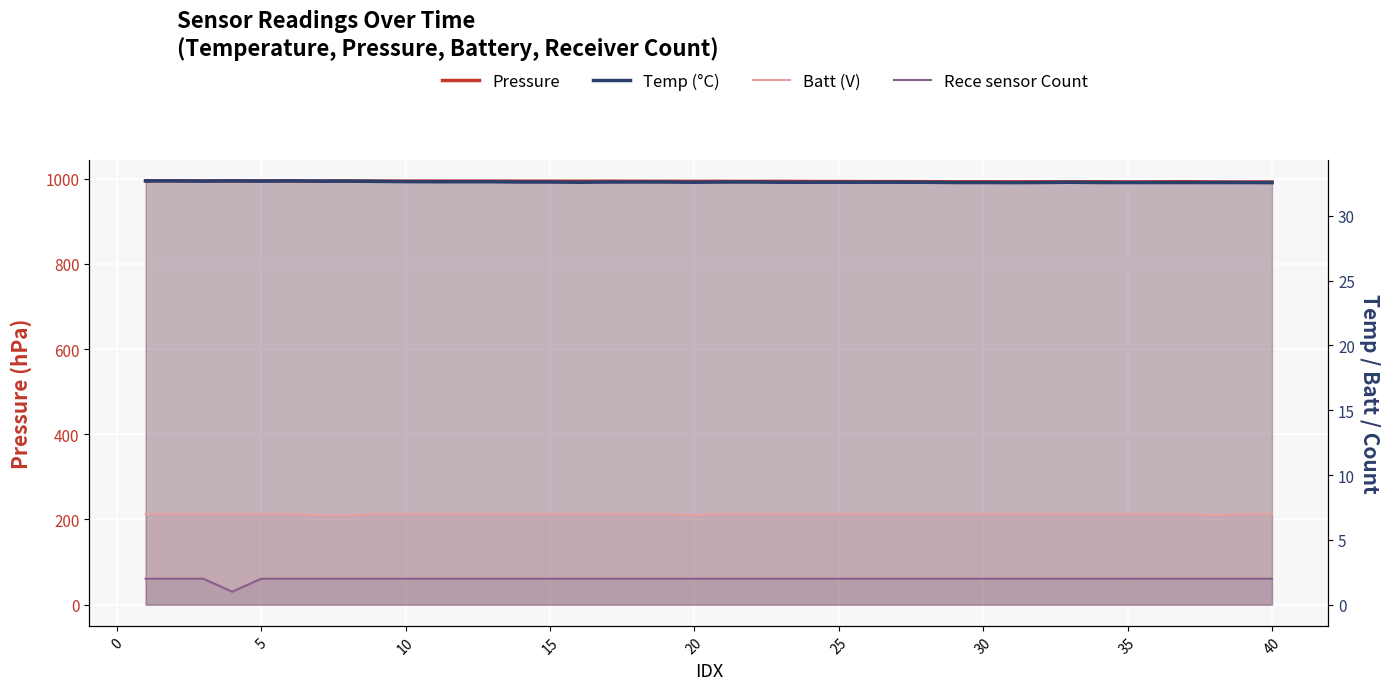

Count the Batt (V) values in the range 7 to 8.

36